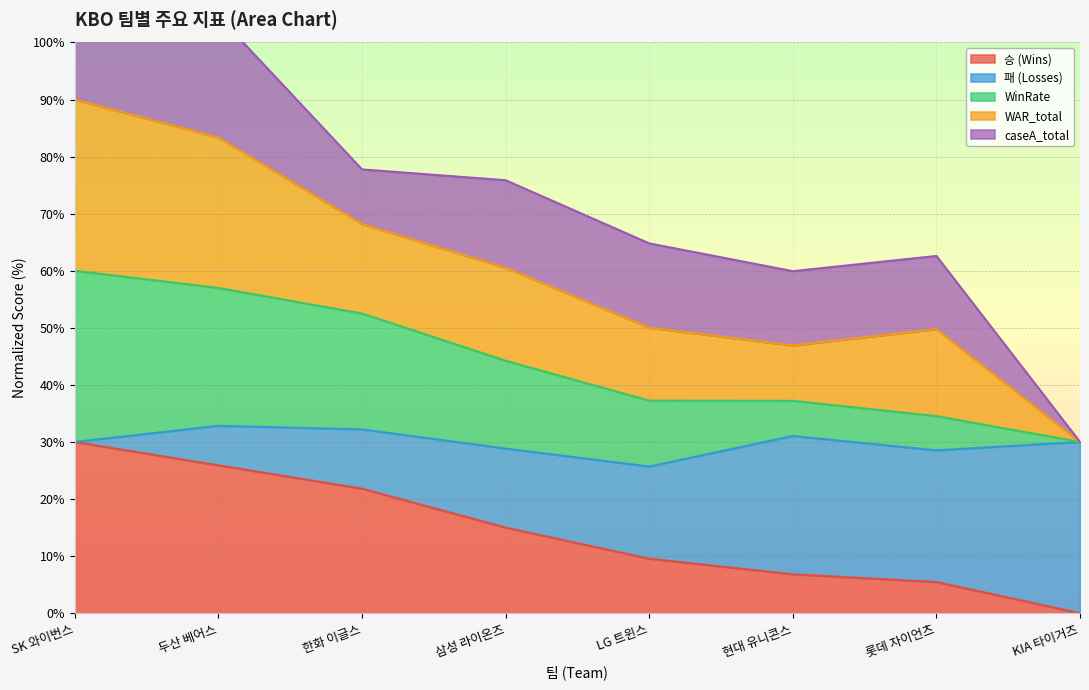

True or false: 승 (Wins) has a value of 15.0 at 삼성 라이온즈.

True